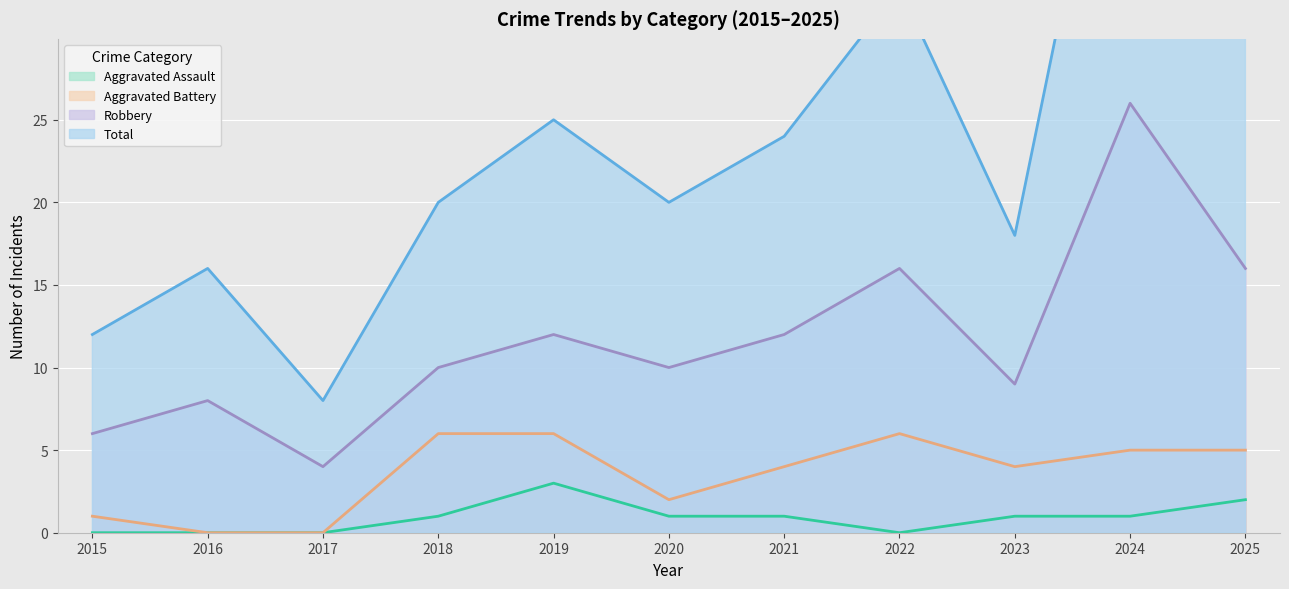

Is the value of Total at 2016 greater than the value of Aggravated Assault at 2024?

Yes